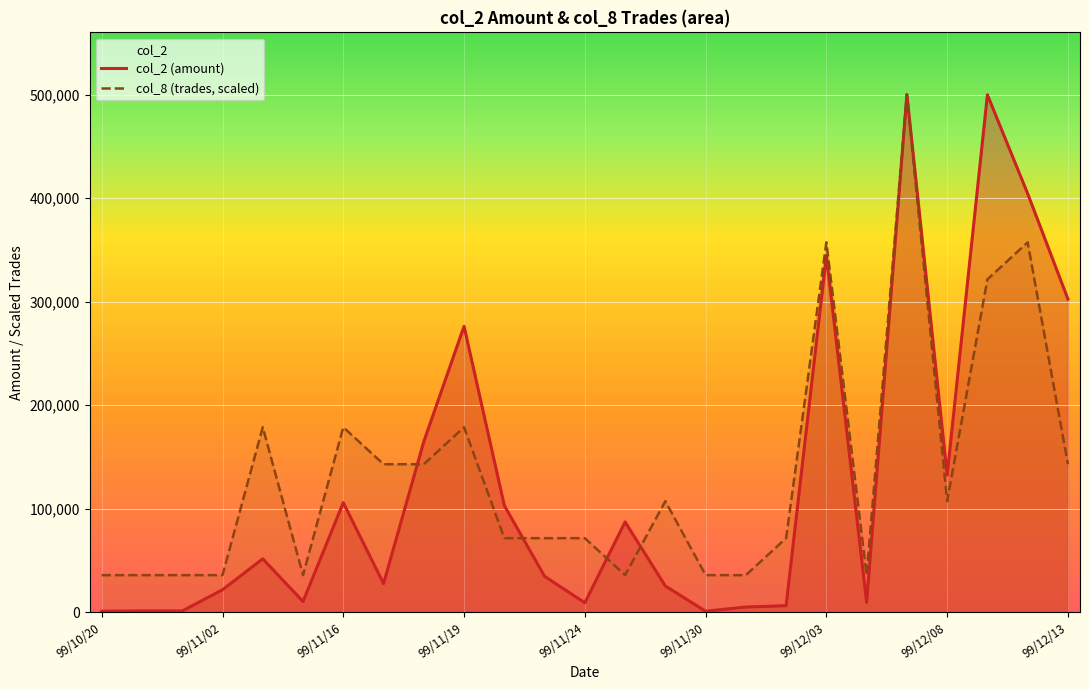

Which series has the widest spread of values?

col_2 (amount)